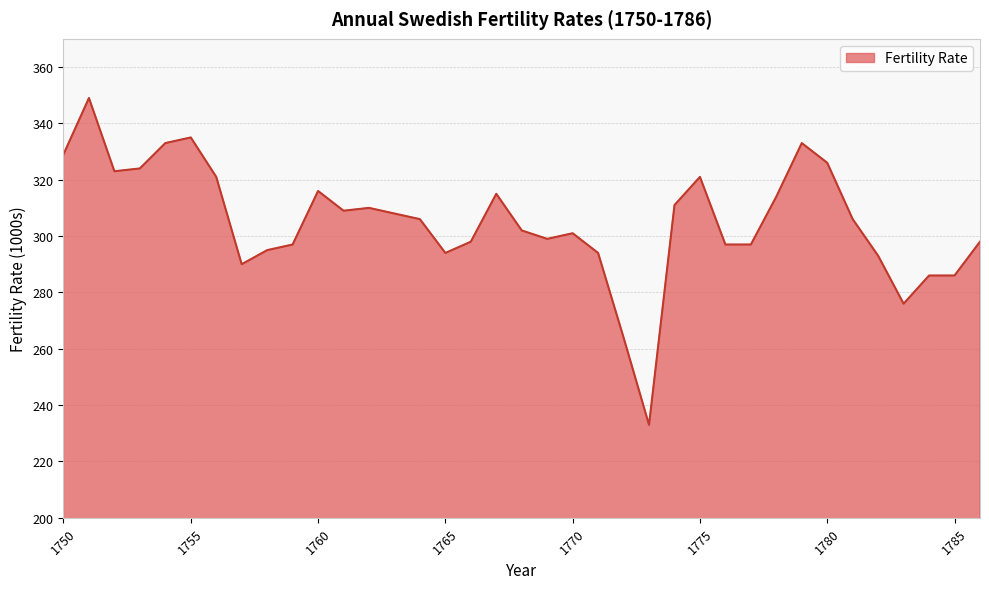

What is the greatest value displayed?

349